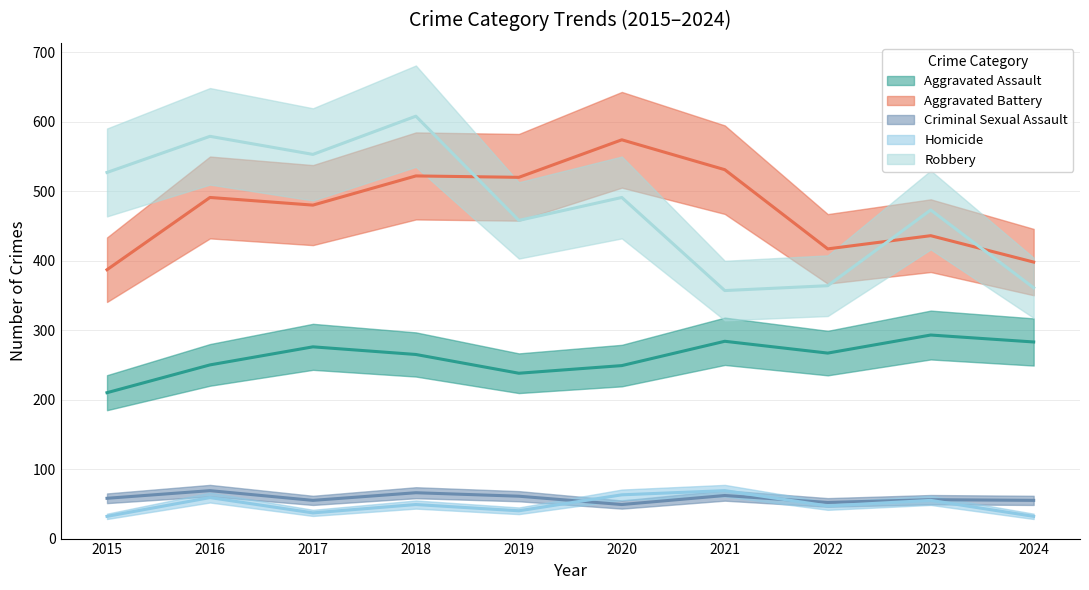

At 2017, list the series in order from smallest to largest.

Homicide, Criminal Sexual Assault, Aggravated Assault, Aggravated Battery, Robbery